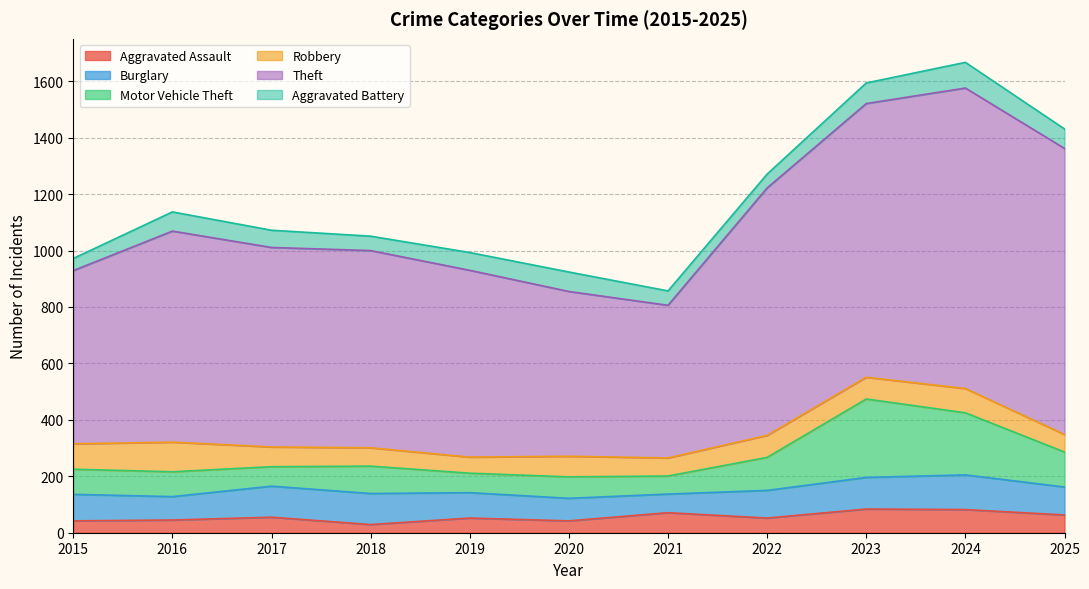

At which label is Aggravated Battery closest to 67?

2016